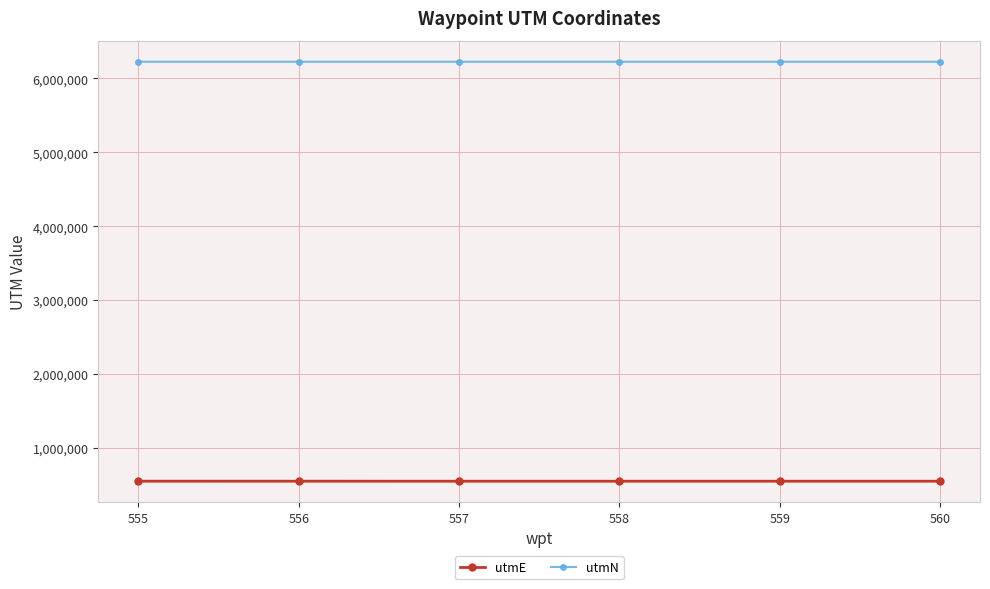

What is the lowest value of the utmN series?

6225740